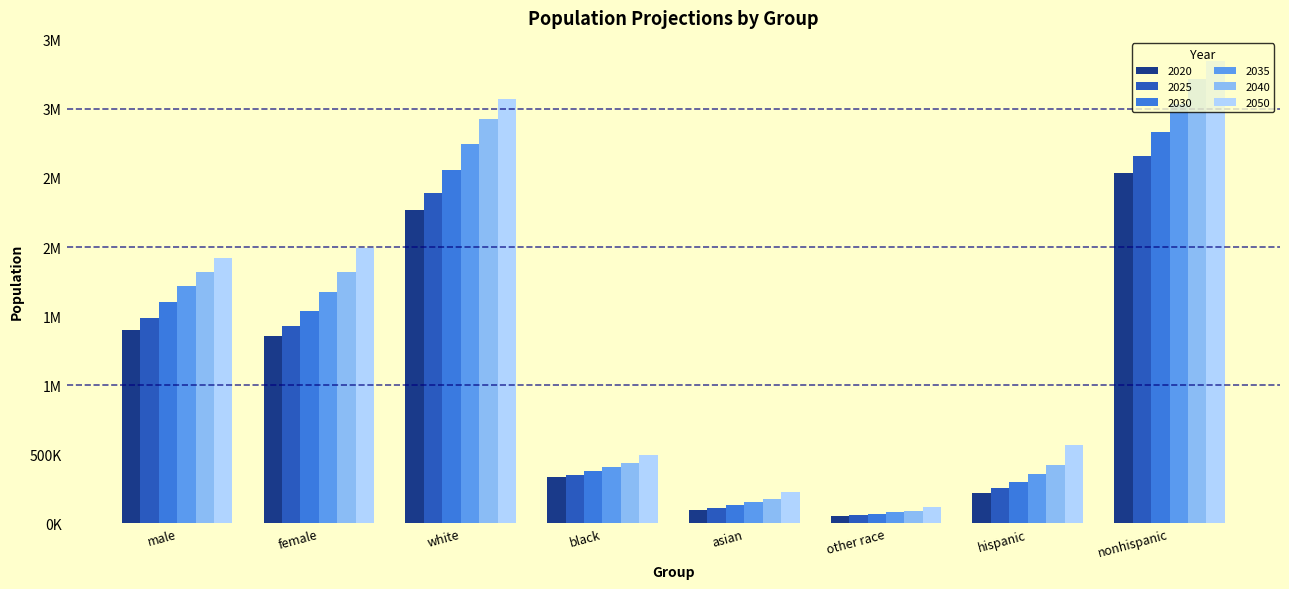

List the labels in order of 2050 value, largest first.

nonhispanic, white, female, male, hispanic, black, asian, other race